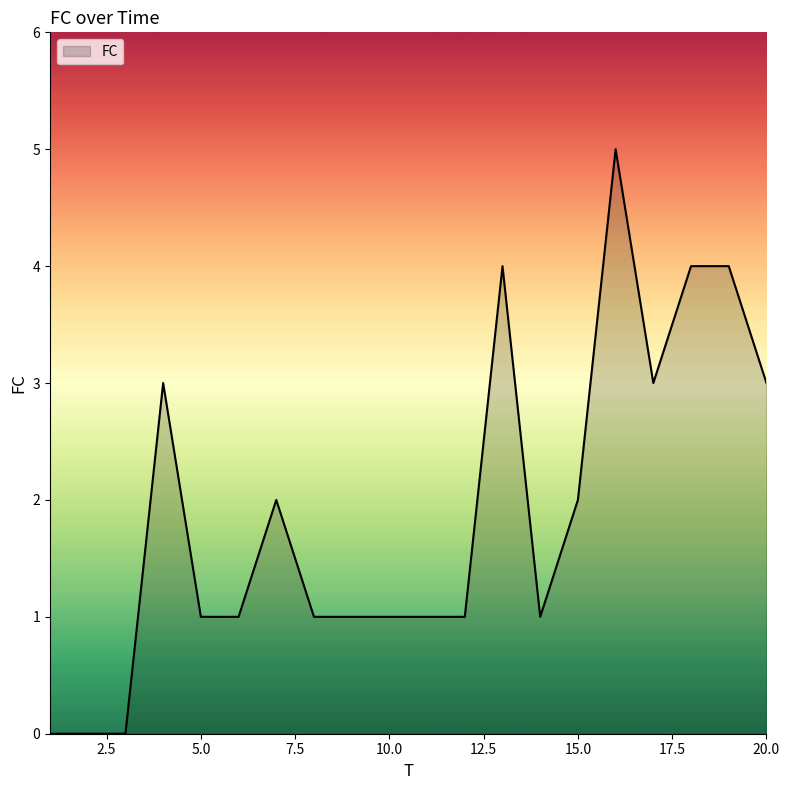

What is the maximum value shown in the chart?

5